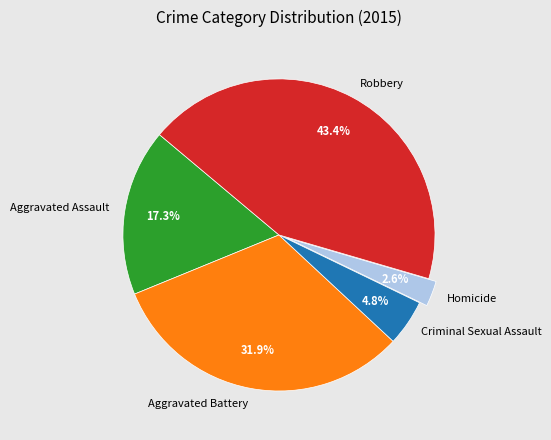

Combined, do Criminal Sexual Assault and Aggravated Battery account for over 50%?

No